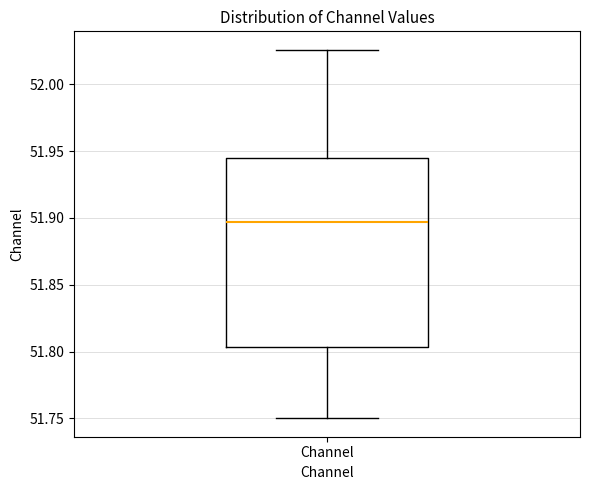

Where does the upper whisker of the box for Channel end on the y-axis? The values are not printed on the chart, so give them approximately, as read against the axis.

52.025